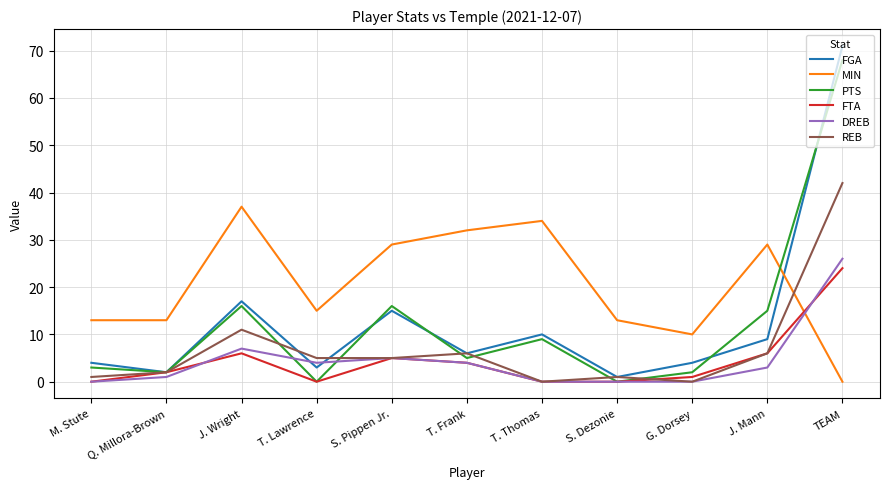

At how many categories does at least one series exceed 56?

1